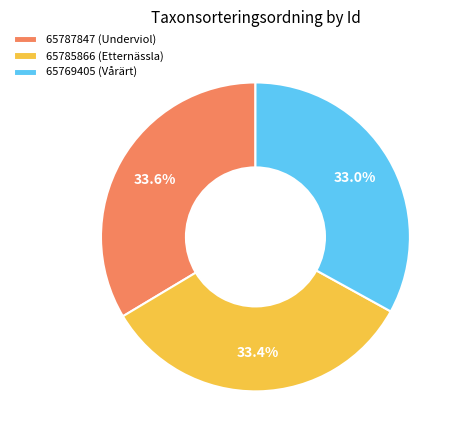

What portion of the pie excludes 65769405 (Vårärt)?

67.0%